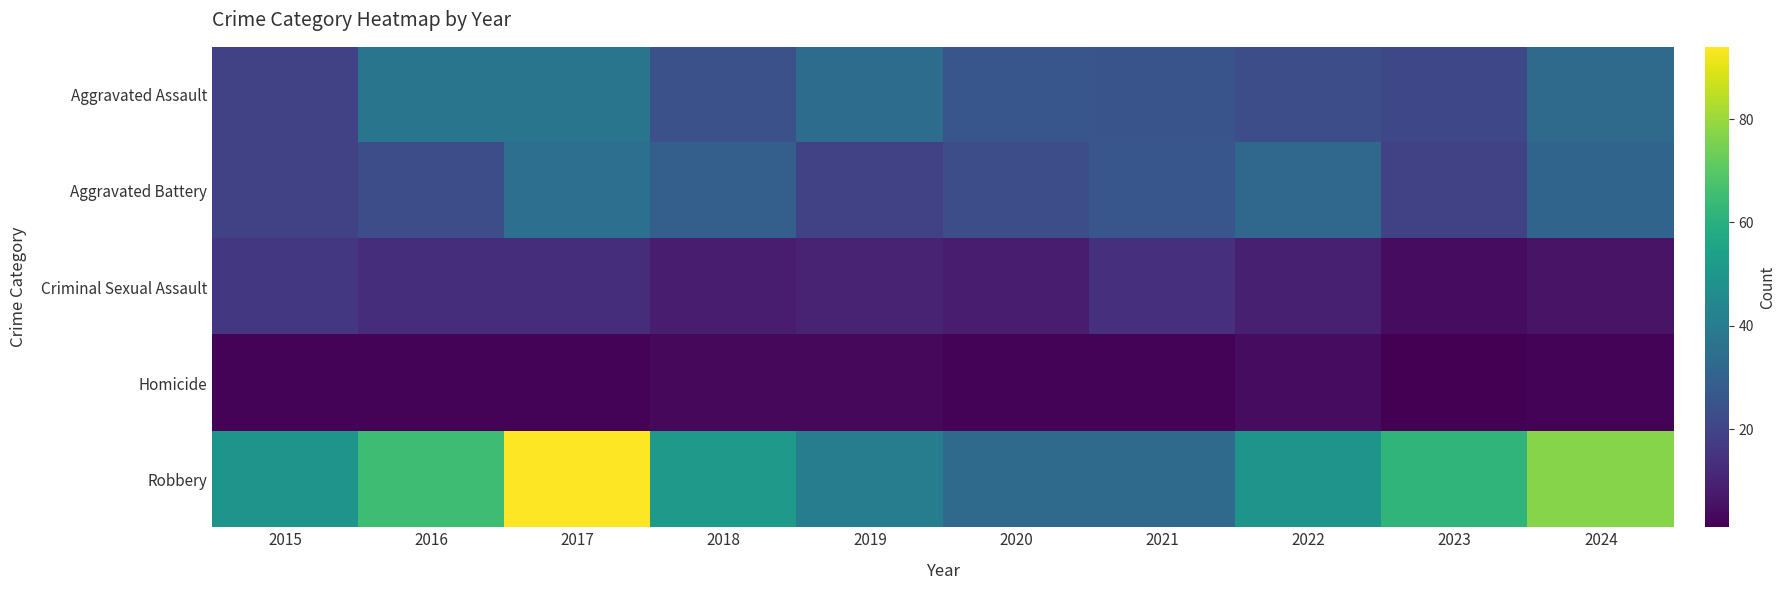

Reading left to right, transcribe all the data shown in this chart.

Aggravated Assault: 2015=19	2016=37	2017=37	2018=24	2019=34	2020=26	2021=25	2022=23	2023=21	2024=33
Aggravated Battery: 2015=19	2016=23	2017=35	2018=29	2019=19	2020=23	2021=26	2022=32	2023=19	2024=31
Criminal Sexual Assault: 2015=16	2016=13	2017=13	2018=8	2019=10	2020=8	2021=14	2022=9	2023=4	2024=6
Homicide: 2015=2	2016=2	2017=2	2018=3	2019=3	2020=2	2021=2	2022=4	2023=1	2024=2
Robbery: 2015=49	2016=65	2017=94	2018=51	2019=40	2020=33	2021=33	2022=49	2023=62	2024=77